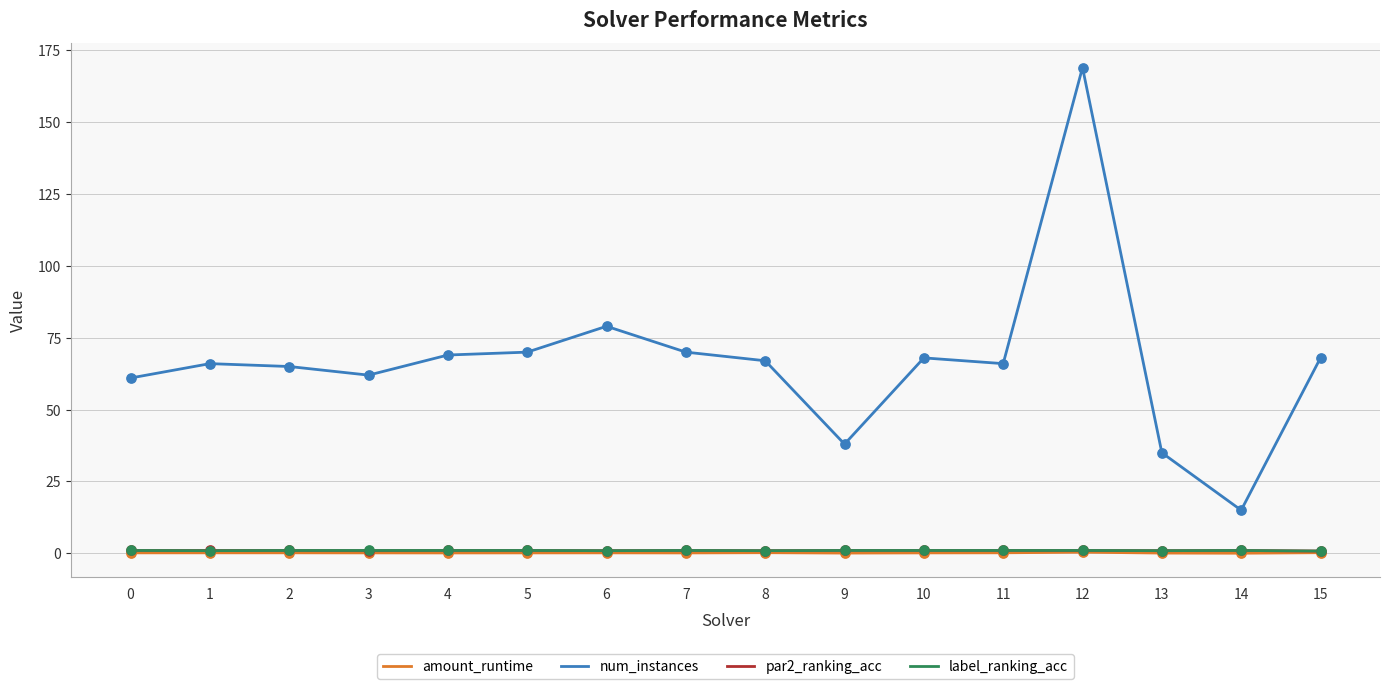

Which series has the largest total across all categories?

num_instances